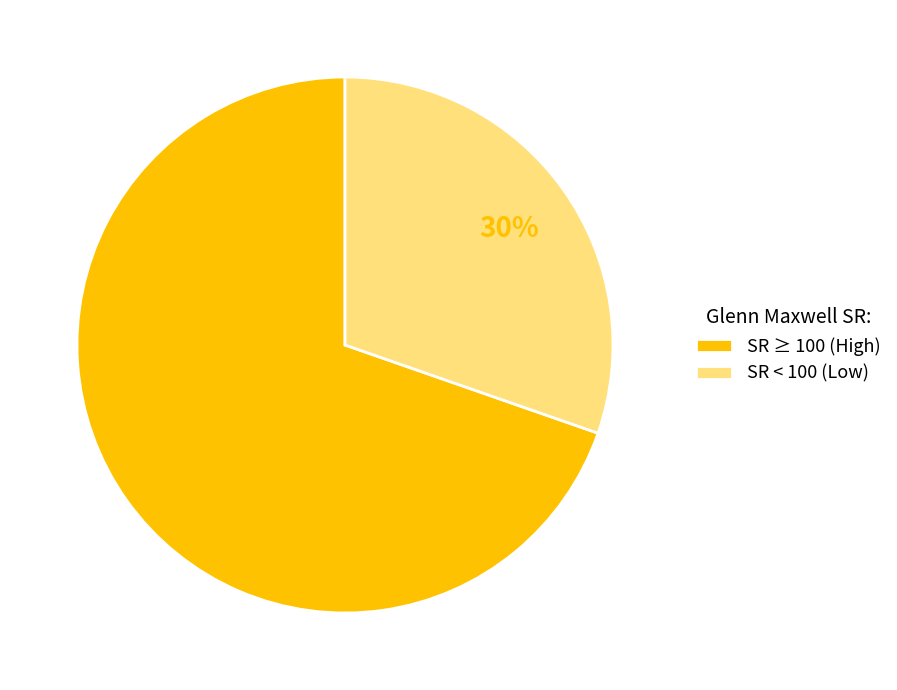

True or false: SR < 100 (Low) accounts for 30% of the total.

True